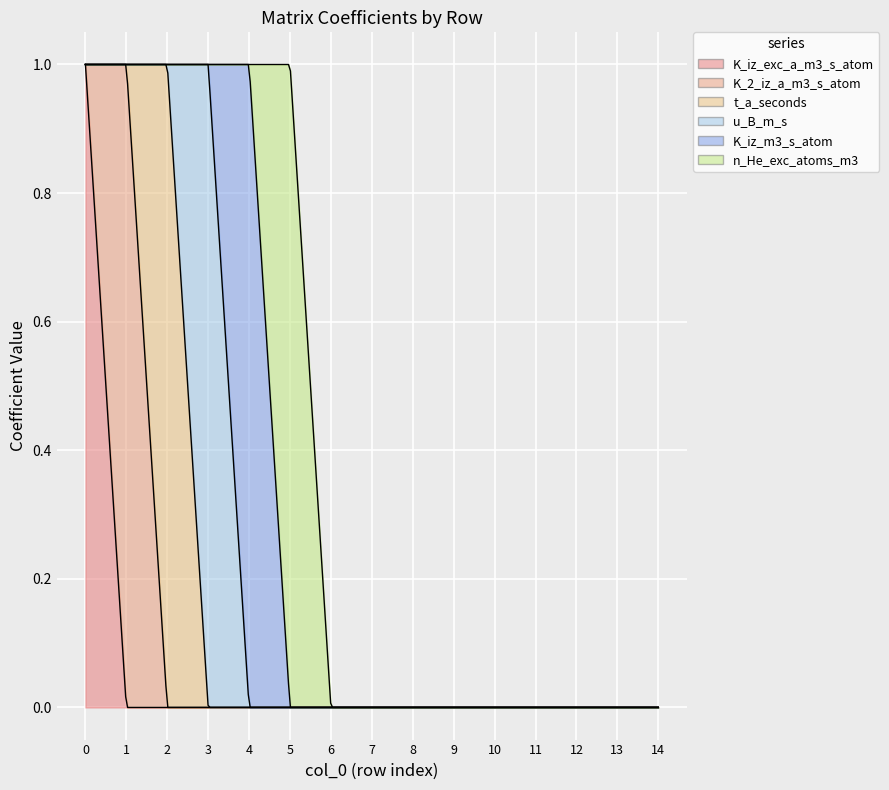

True or false: u_B_m_s and n_He_exc_atoms_m3 intersect in this chart.

False